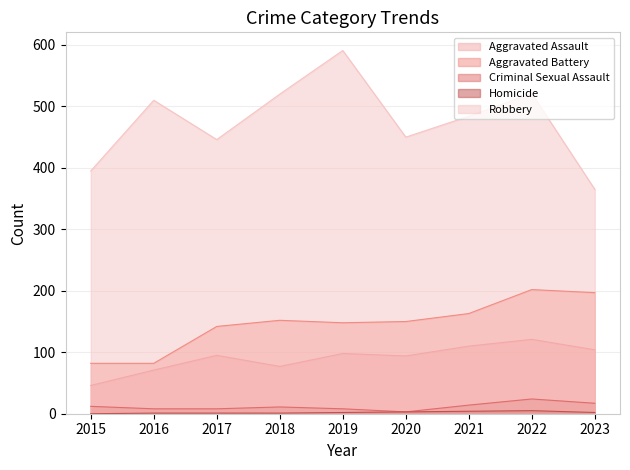

Which series changed the most between 2017 and 2019?

Robbery